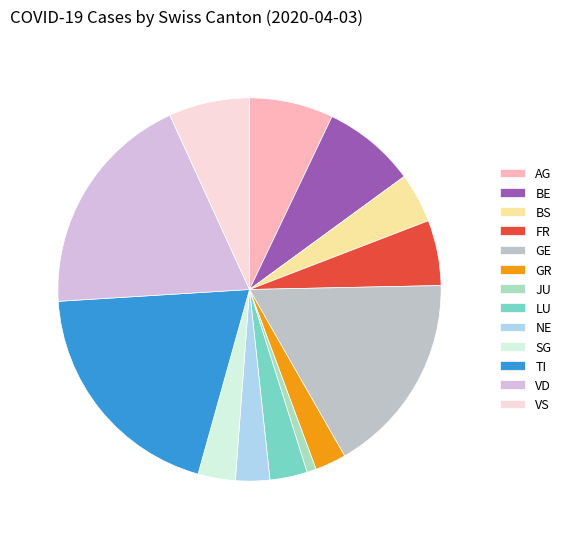

How many slices are in this pie chart?

13